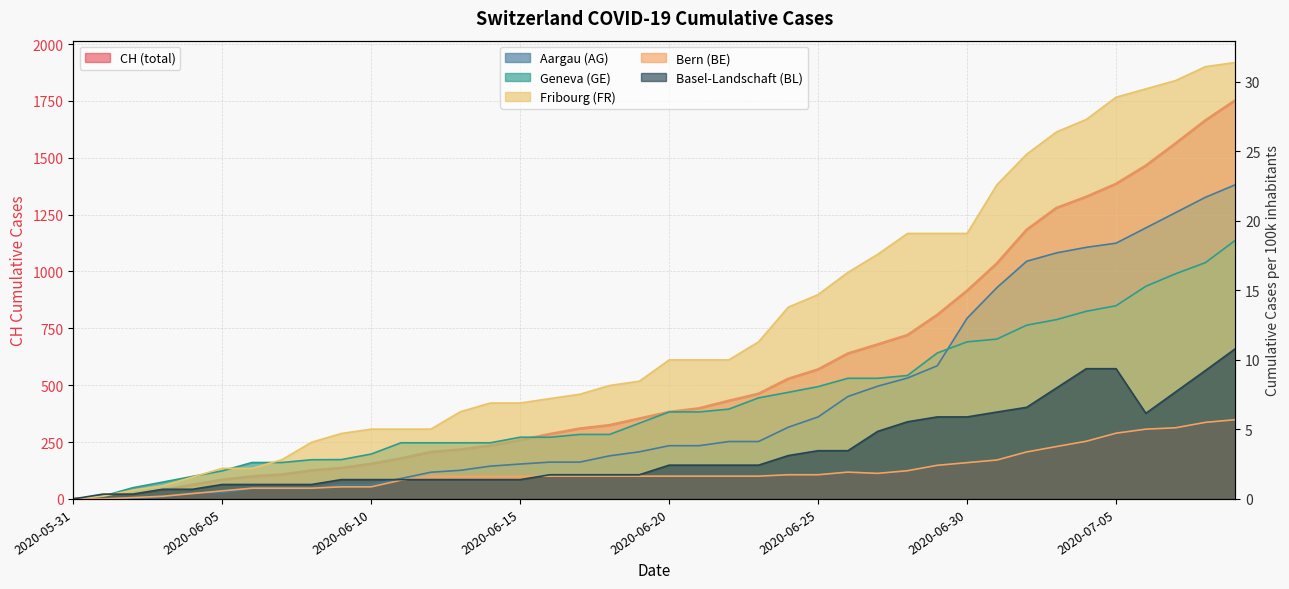

At how many categories does at least one series exceed 588?

14